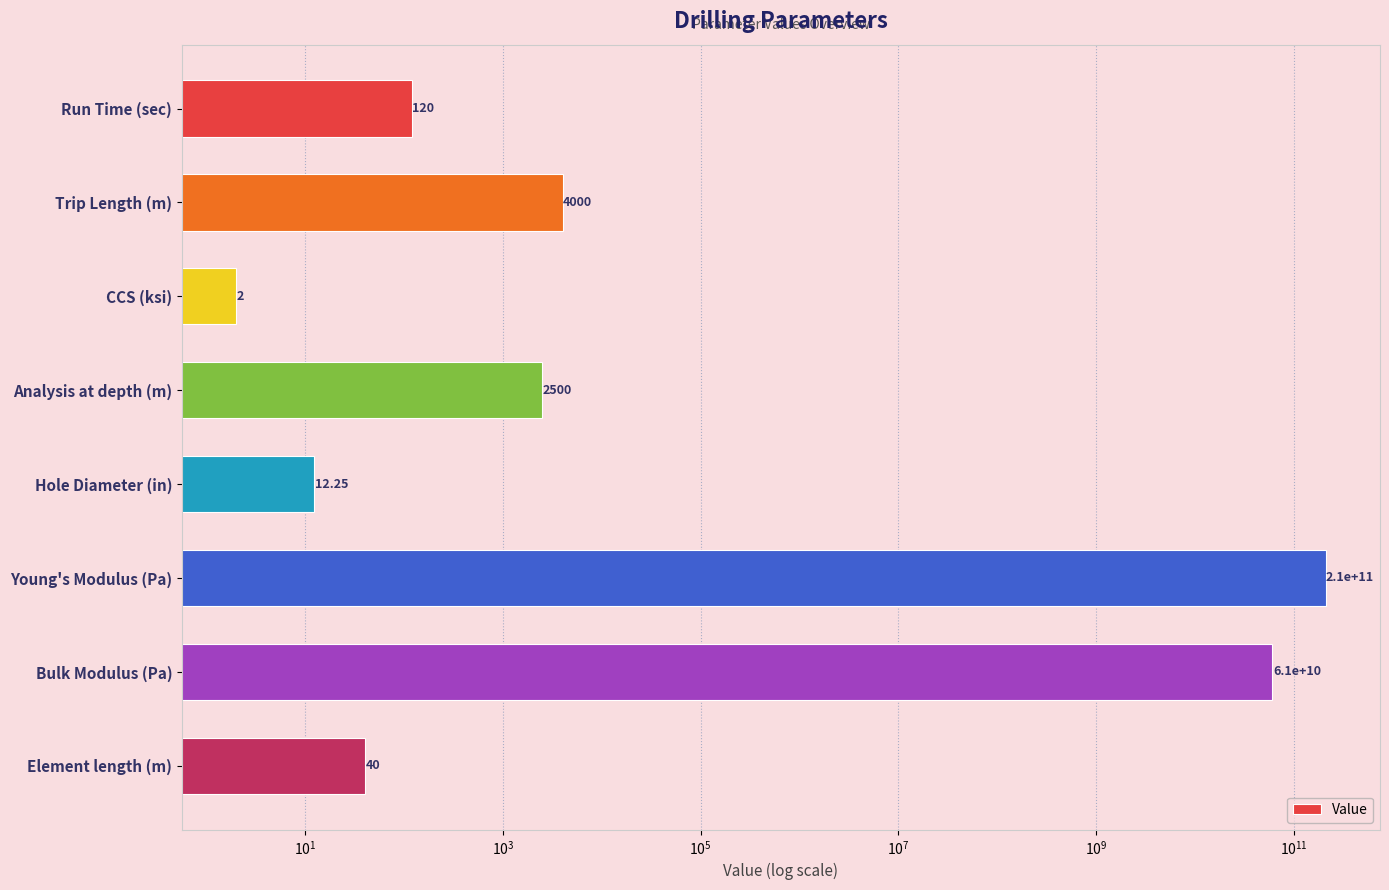

Is it true that the value at Young's Modulus (Pa) is 76230307750.1?

False